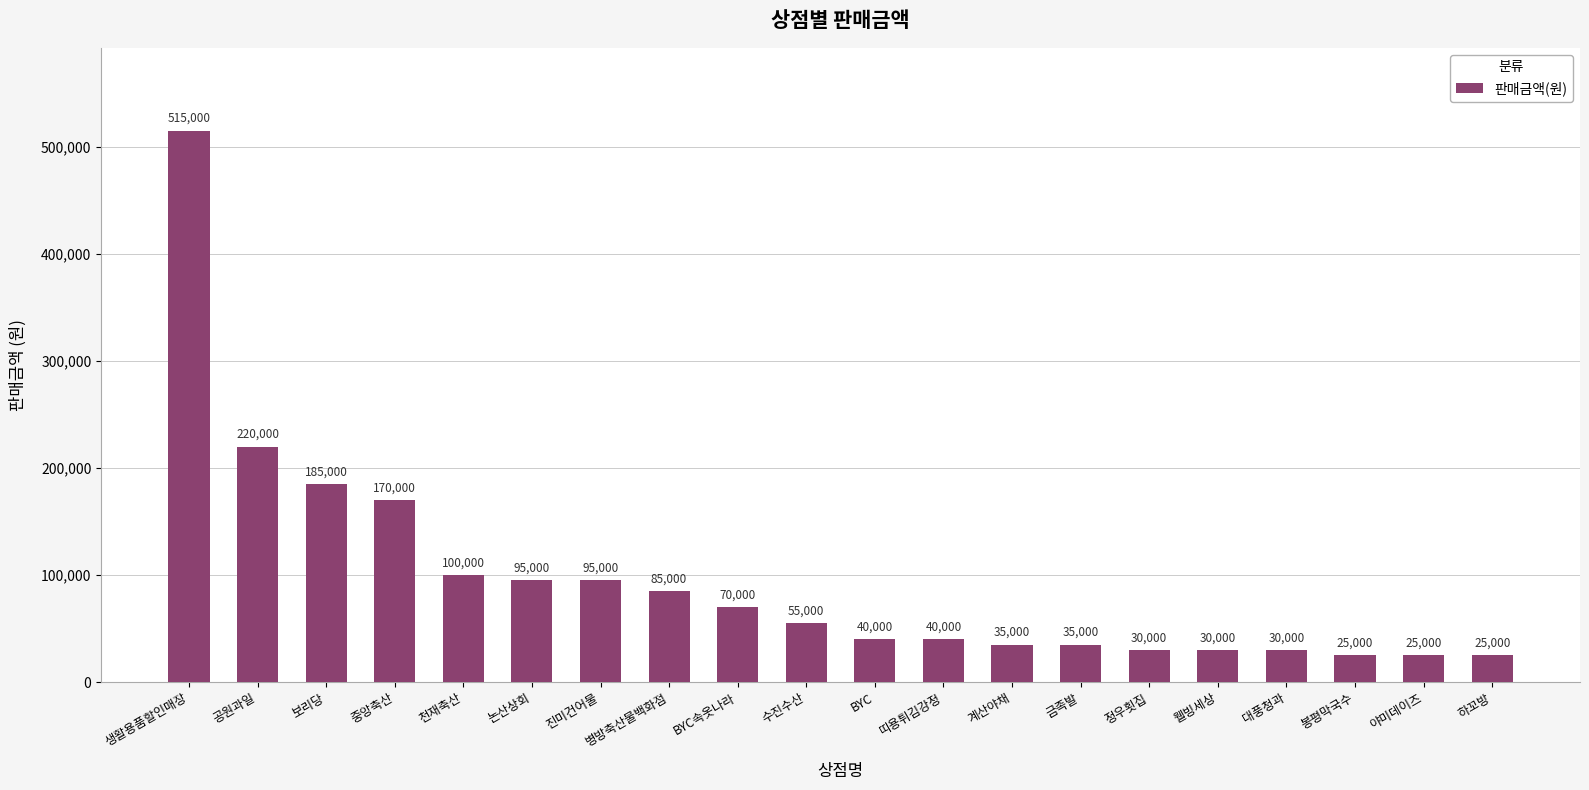

What is the minimum value shown in the chart?

25000